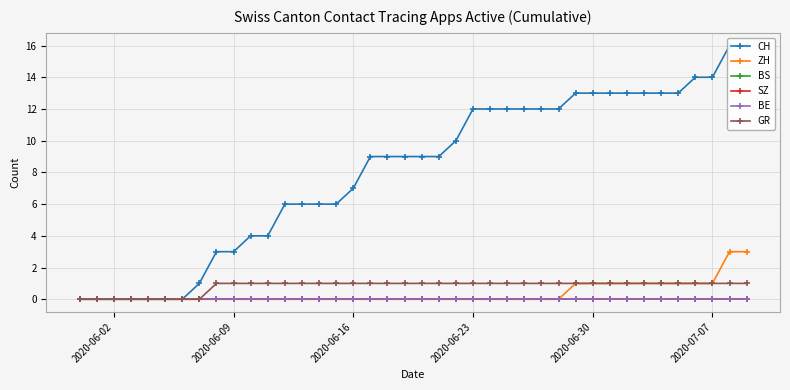

What are all the series names shown in the legend?

CH, ZH, BS, SZ, BE, GR